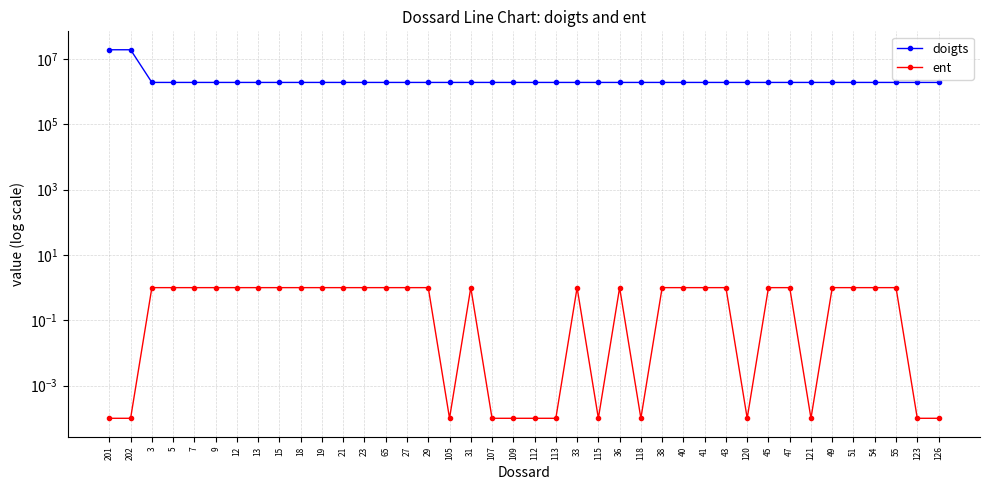

Reading left to right, transcribe all the data shown in this chart.

doigts: 19155770.0	19155760.0	1915509.0	1915578.0	1915535.0	1915571.0	1915512.0	1915549.0	1915534.0	1915546.0	1915528.0	1915525.0	1915560.0	1915503.0	1915579.0	1915555.0	1915551.0	1915507.0	1915541.0	1915506.0	1915508.0	1915580.0	1915559.0	1915564.0	1915524.0	1915513.0	1915574.0	1915572.0	1915521.0	1915522.0	1915536.0	1915511.0	1915519.0	1915529.0	1915573.0	1915504.0	1915510.0	1915537.0	1915523.0	1915502.0
ent: 0.0	0.0	1.0	1.0	1.0	1.0	1.0	1.0	1.0	1.0	1.0	1.0	1.0	1.0	1.0	1.0	0.0	1.0	0.0	0.0	0.0	0.0	1.0	0.0	1.0	0.0	1.0	1.0	1.0	1.0	0.0	1.0	1.0	0.0	1.0	1.0	1.0	1.0	0.0	0.0